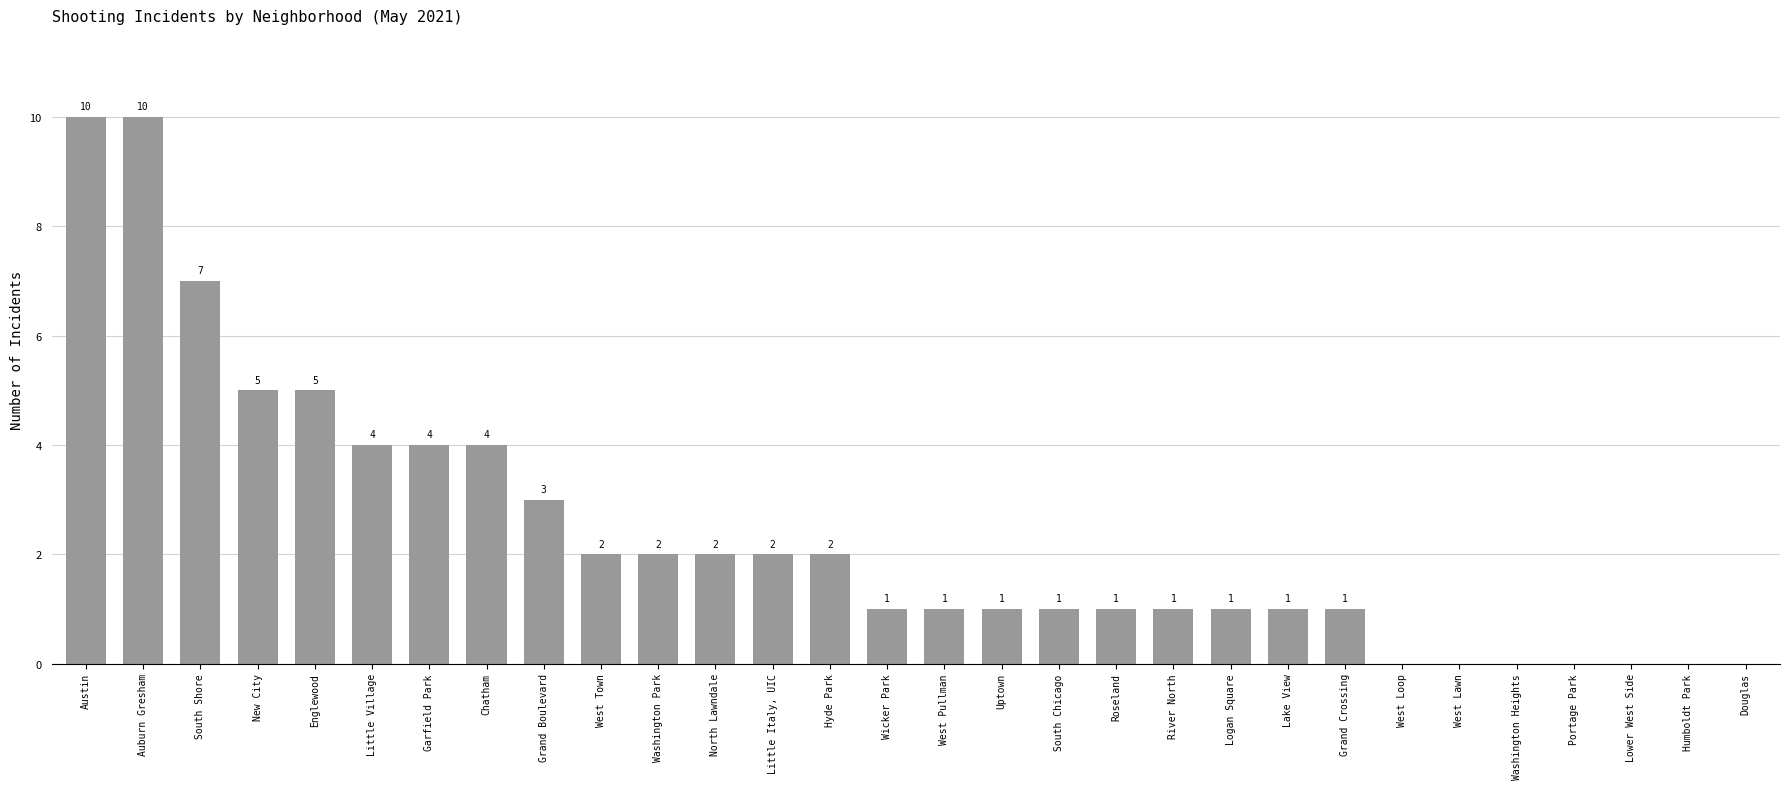

Which has a higher value, West Loop or South Chicago?

South Chicago